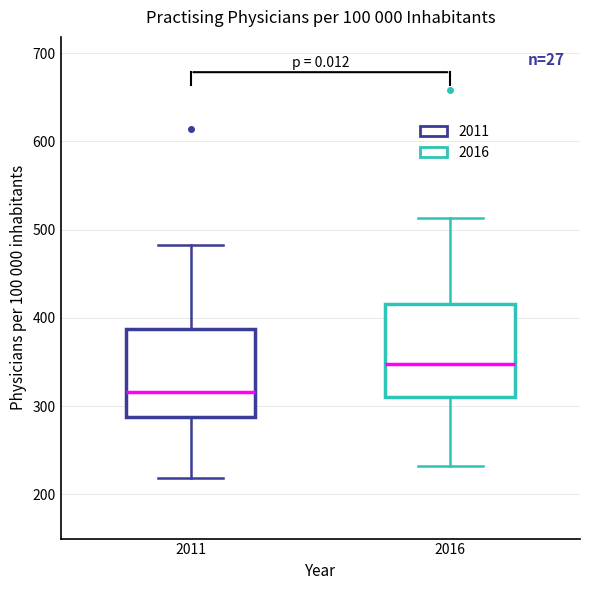

Where does the median line of the box at x = 2016 sit on the y-axis? The values are not printed on the chart, so give them approximately, as read against the axis.

350